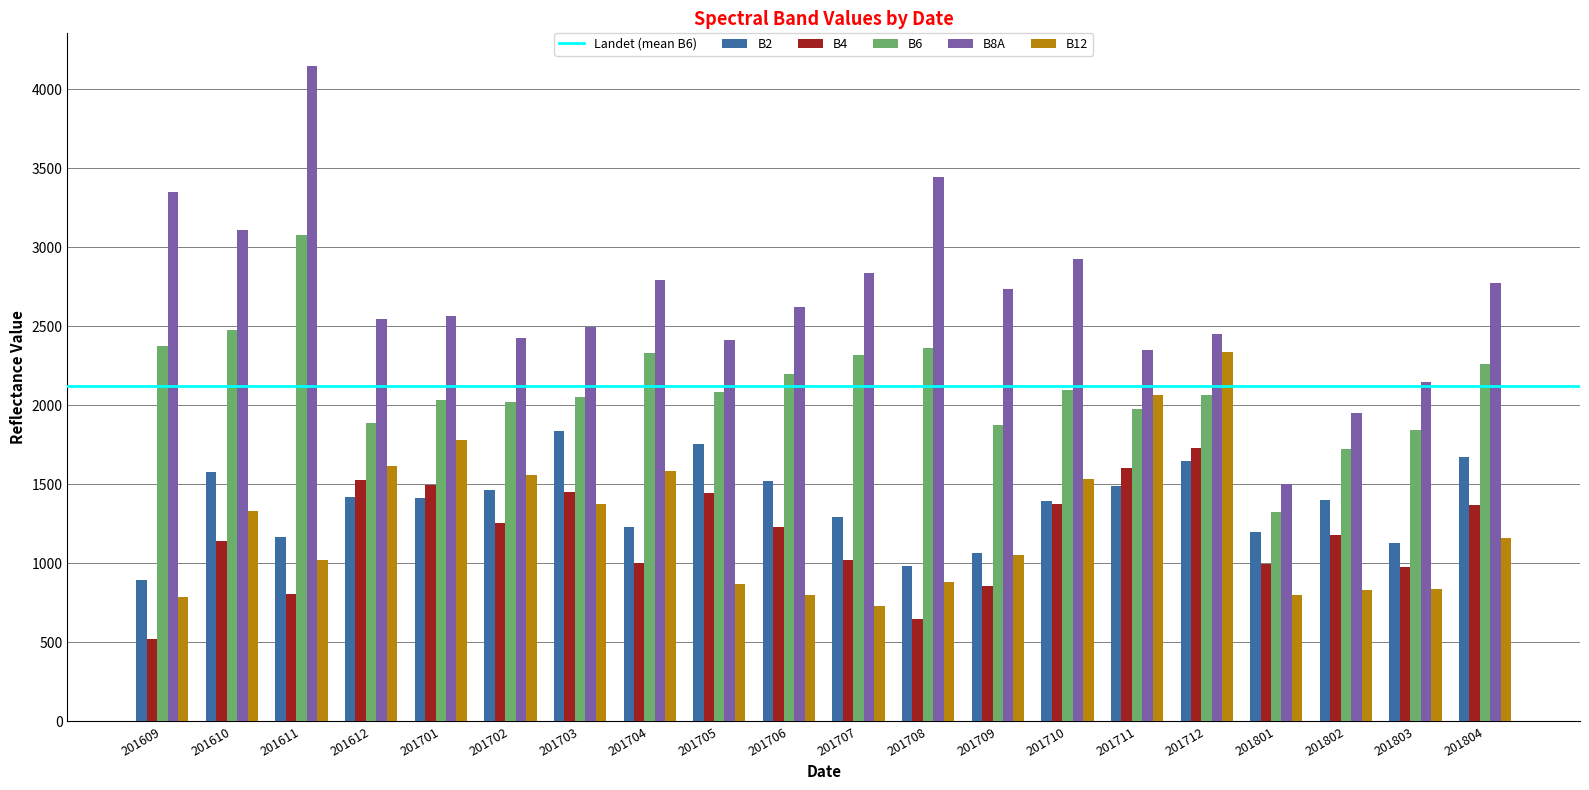

True or false: B8A has a value of 1169 at 201707.

False